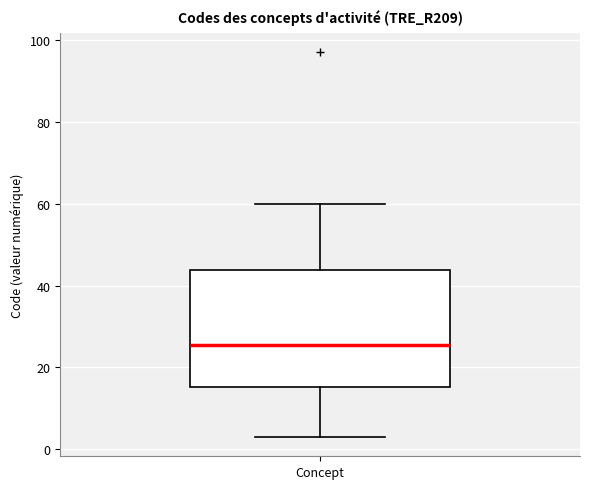

Where is the upper edge of the box for Concept on the y-axis? The values are not printed on the chart, so give them approximately, as read against the axis.

44